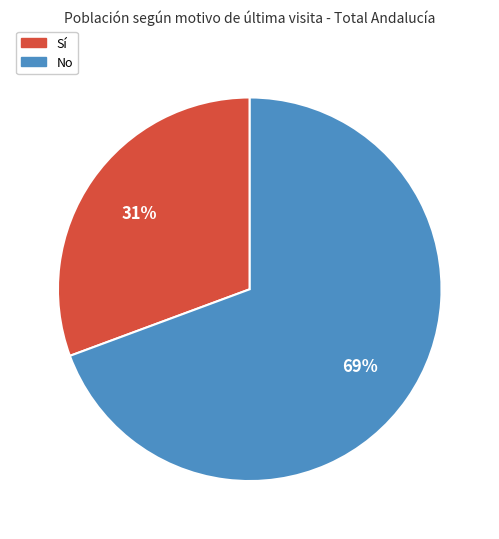

Rank the categories by value from lowest to highest.

Sí, No